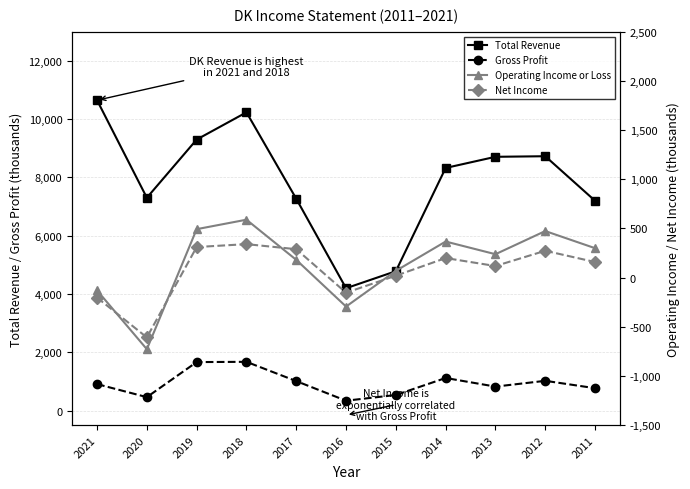

Rank the series at 2011 from highest to lowest value.

Total Revenue, Gross Profit, Operating Income or Loss, Net Income